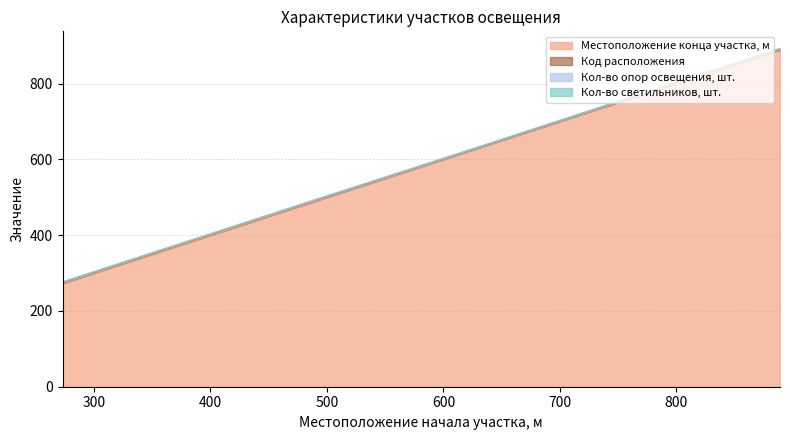

Rank the series by their maximum value, from highest to lowest.

Местоположение конца участка, м, Код расположения, Кол-во опор освещения, шт., Кол-во светильников, шт.